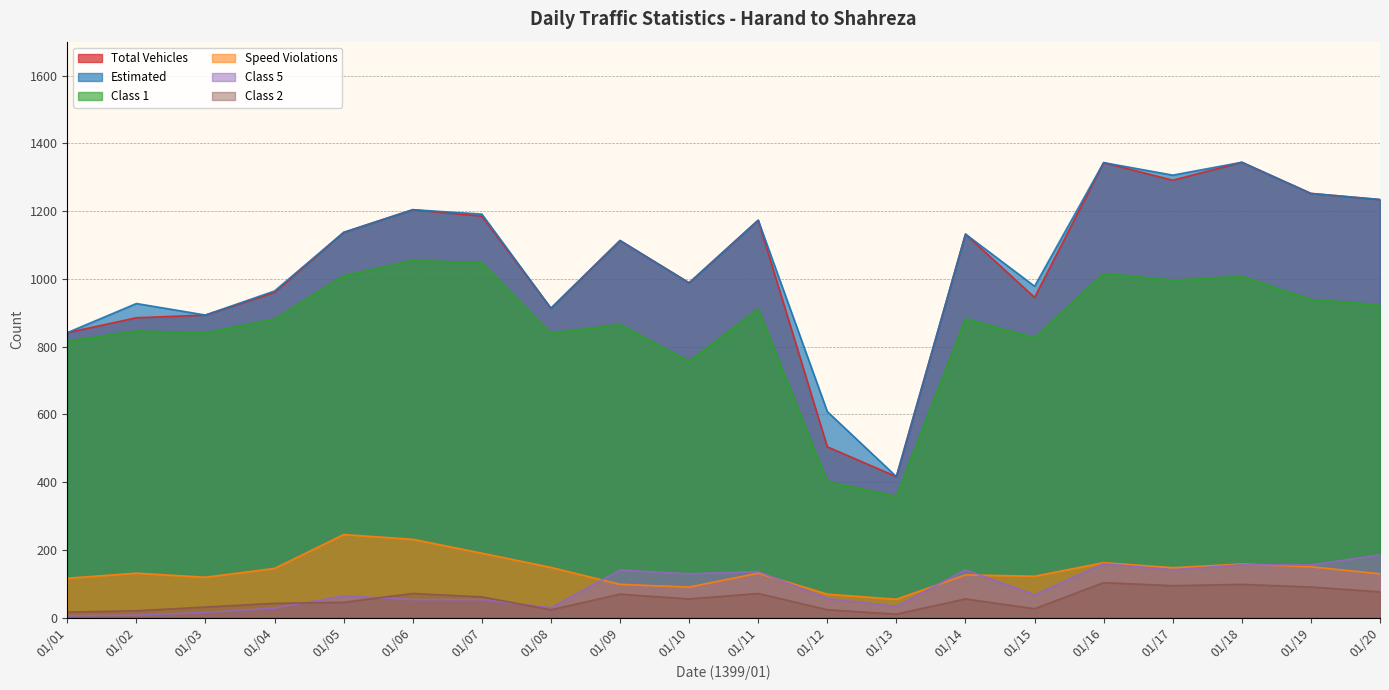

What is the average value of the Class 5 series?

88